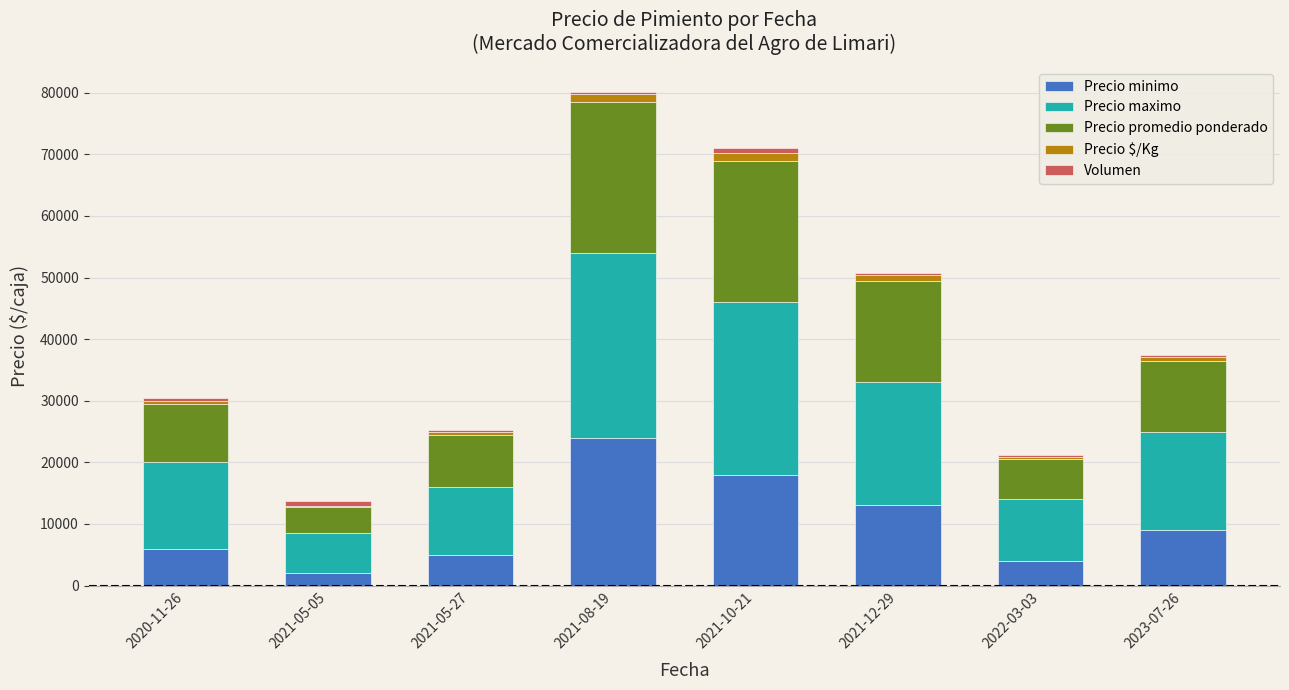

At which category is the sum across all series the highest?

2021-08-19